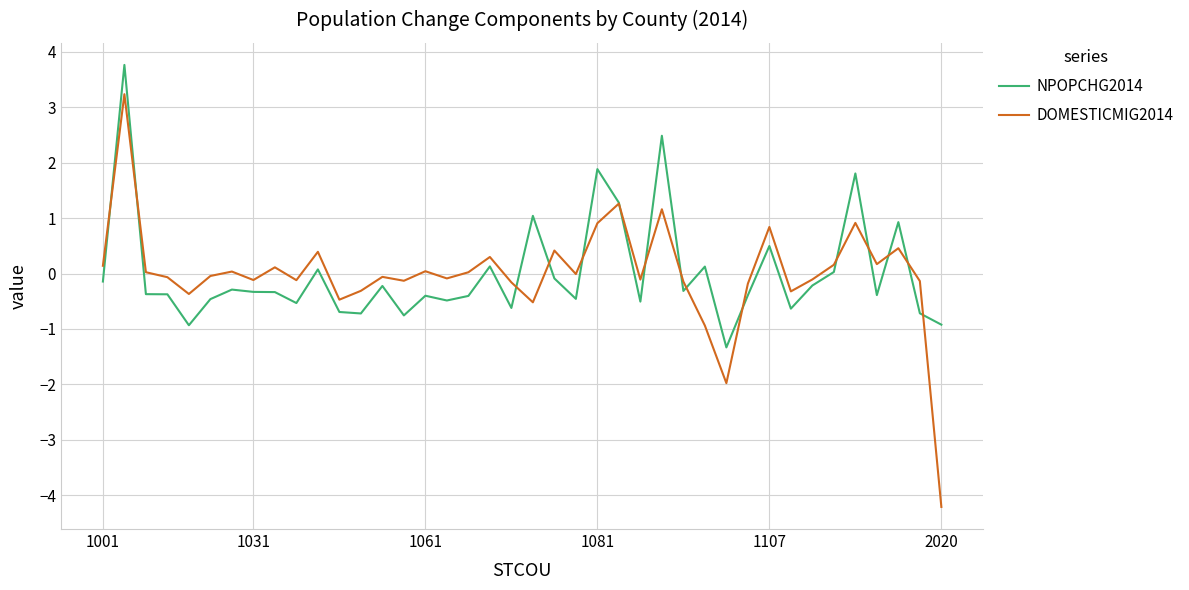

Rank the series by their maximum value, from lowest to highest.

DOMESTICMIG2014, NPOPCHG2014